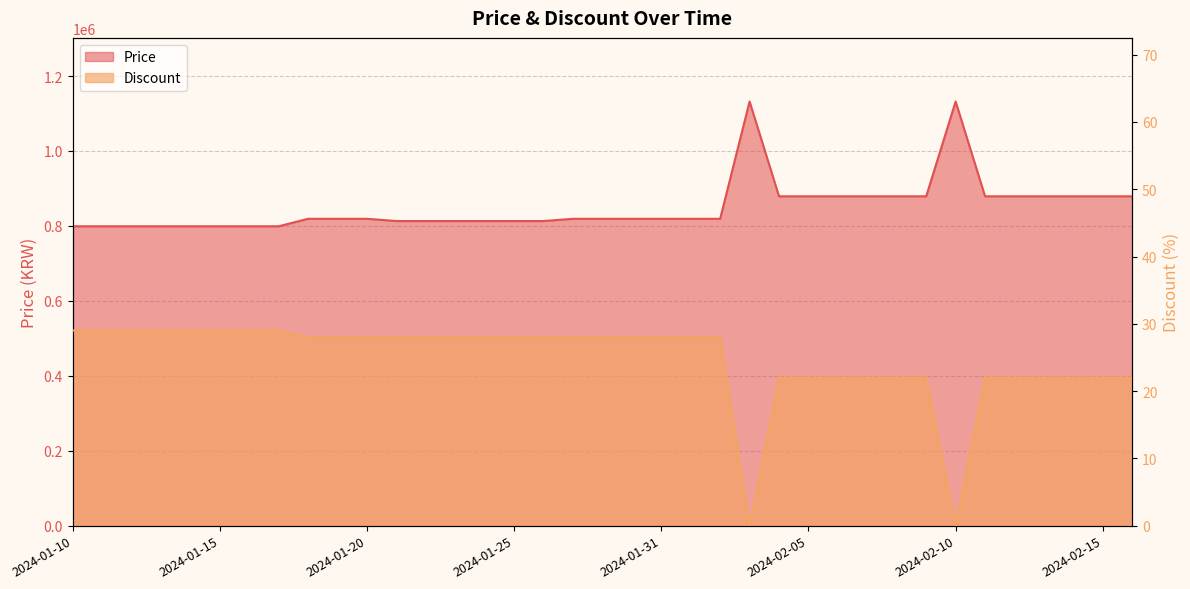

Does the chart have visible grid lines?

Yes